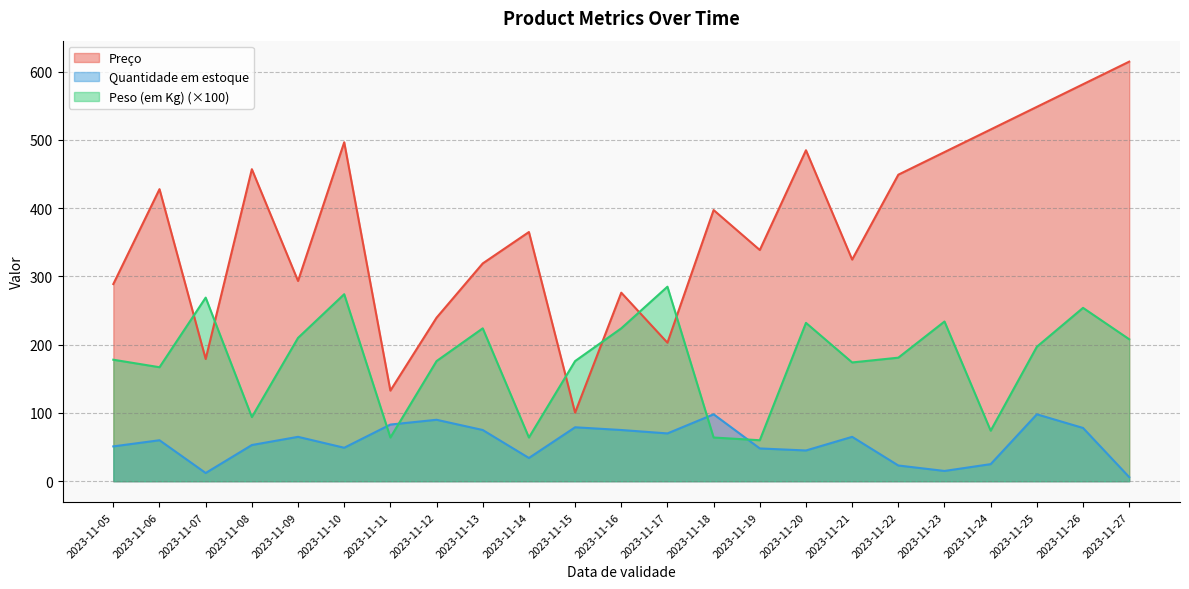

True or false: Peso (em Kg) has a value of 363.8 at 2023-11-20.

False